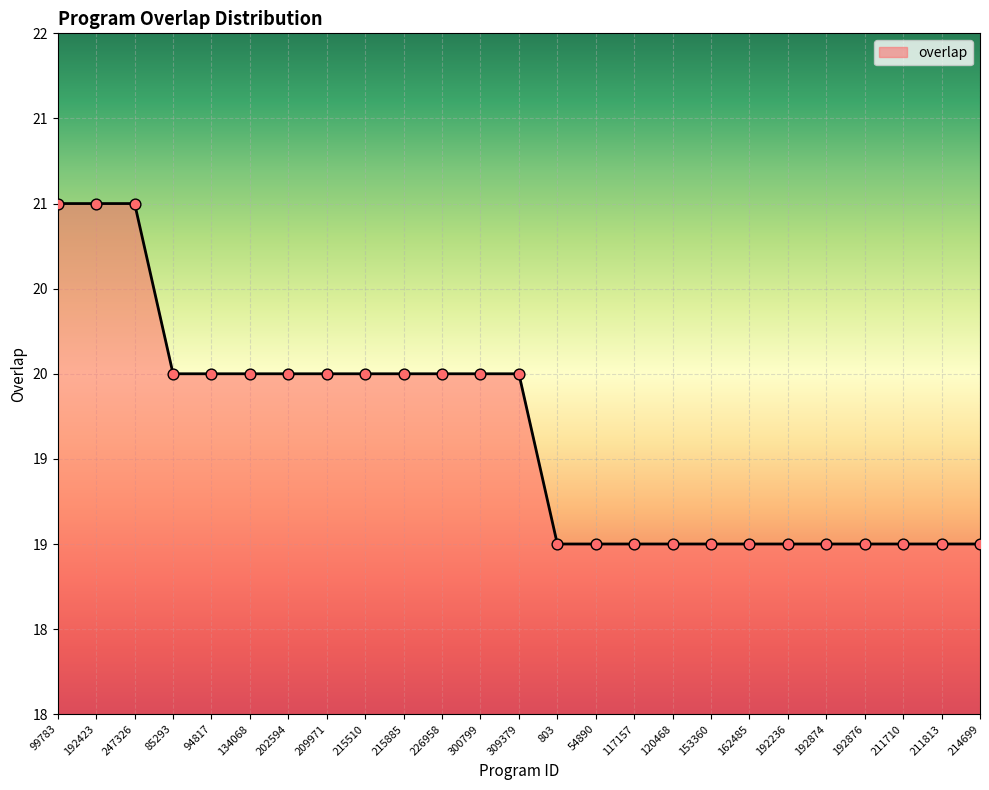

Which has a higher value, 120468 or 214699?

120468